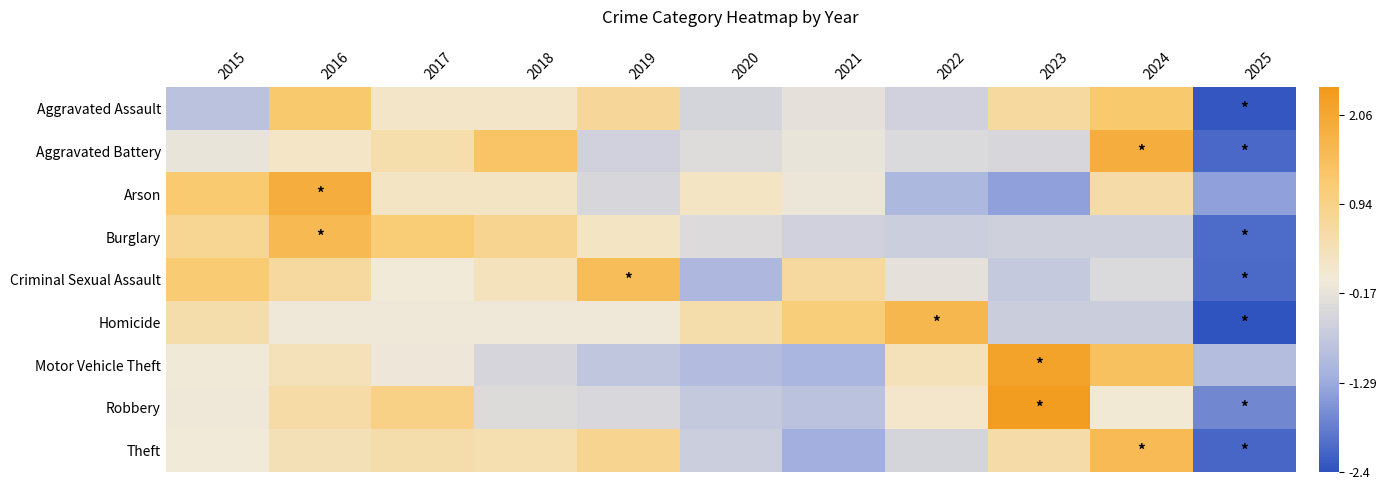

Which category has the lowest value across all series?

2025